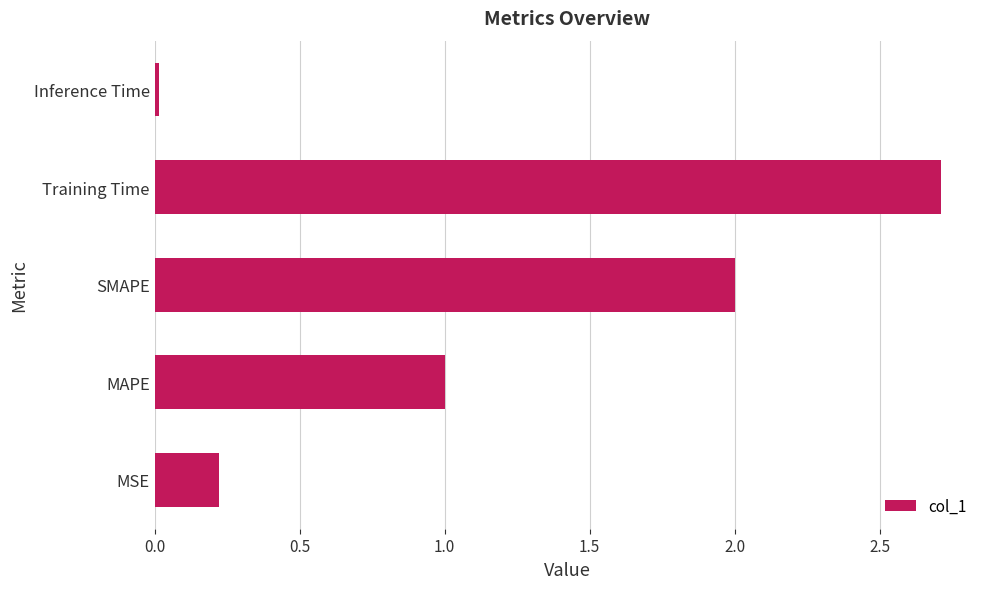

At which label is the value closest to 1?

MAPE